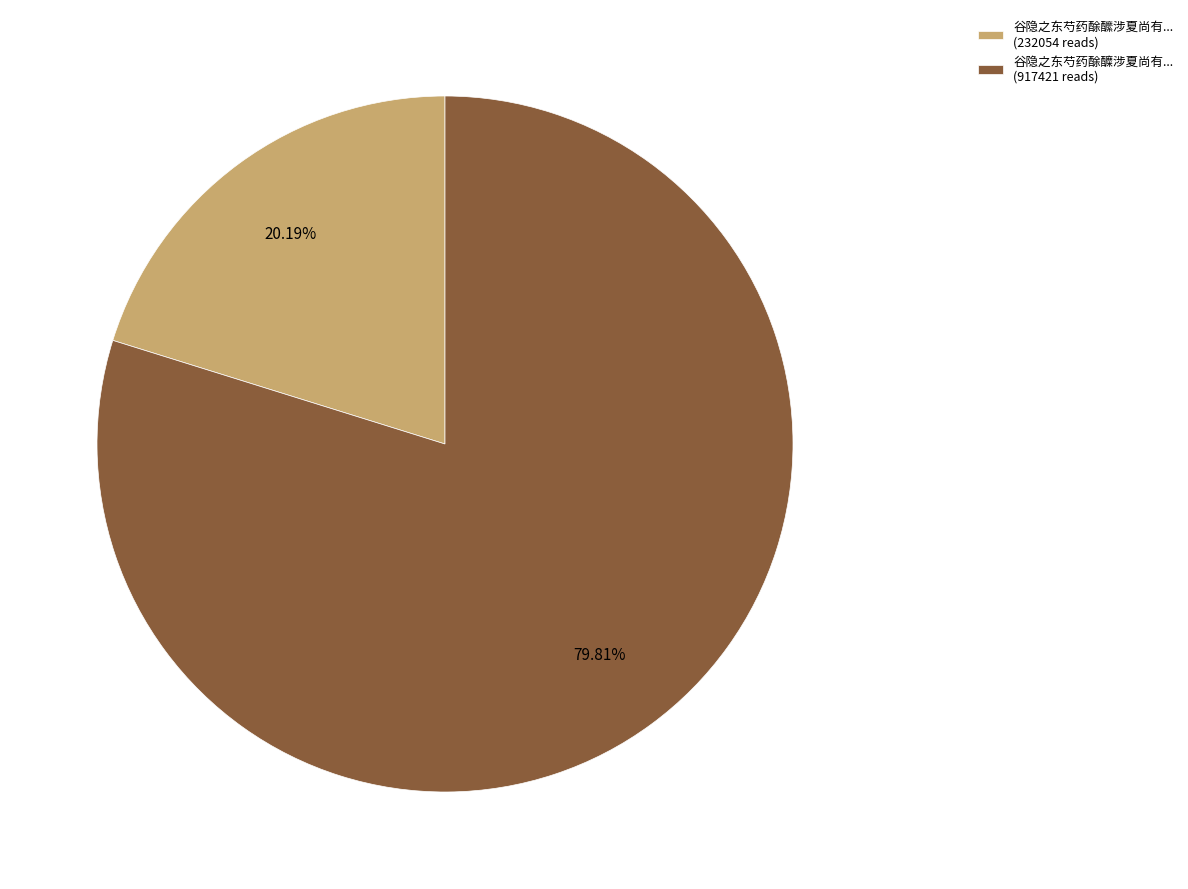

Do 谷隐之东芍药酴醿涉夏尚有... (232054 reads) and 谷隐之东芍药酴醾涉夏尚有... (917421 reads) together represent more than half of the pie?

Yes